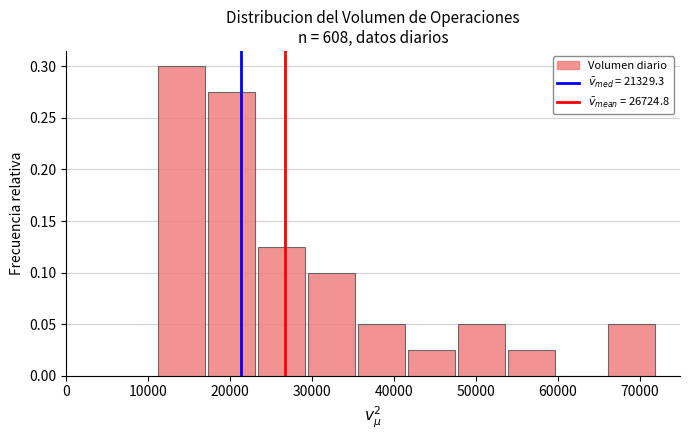

Reading left to right, transcribe this chart: for each bar, give the range it covers on the x-axis and its height. Neither the bar edges nor the heights are printed on the chart, so give them approximately, as read against the axes.

11000 to 17000: 0.300
17000 to 23000: 0.275
23000 to 29000: 0.125
29000 to 36000: 0.100
36000 to 42000: 0.050
42000 to 48000: 0.025
48000 to 54000: 0.050
54000 to 60000: 0.025
60000 to 66000: 0
66000 to 72000: 0.050